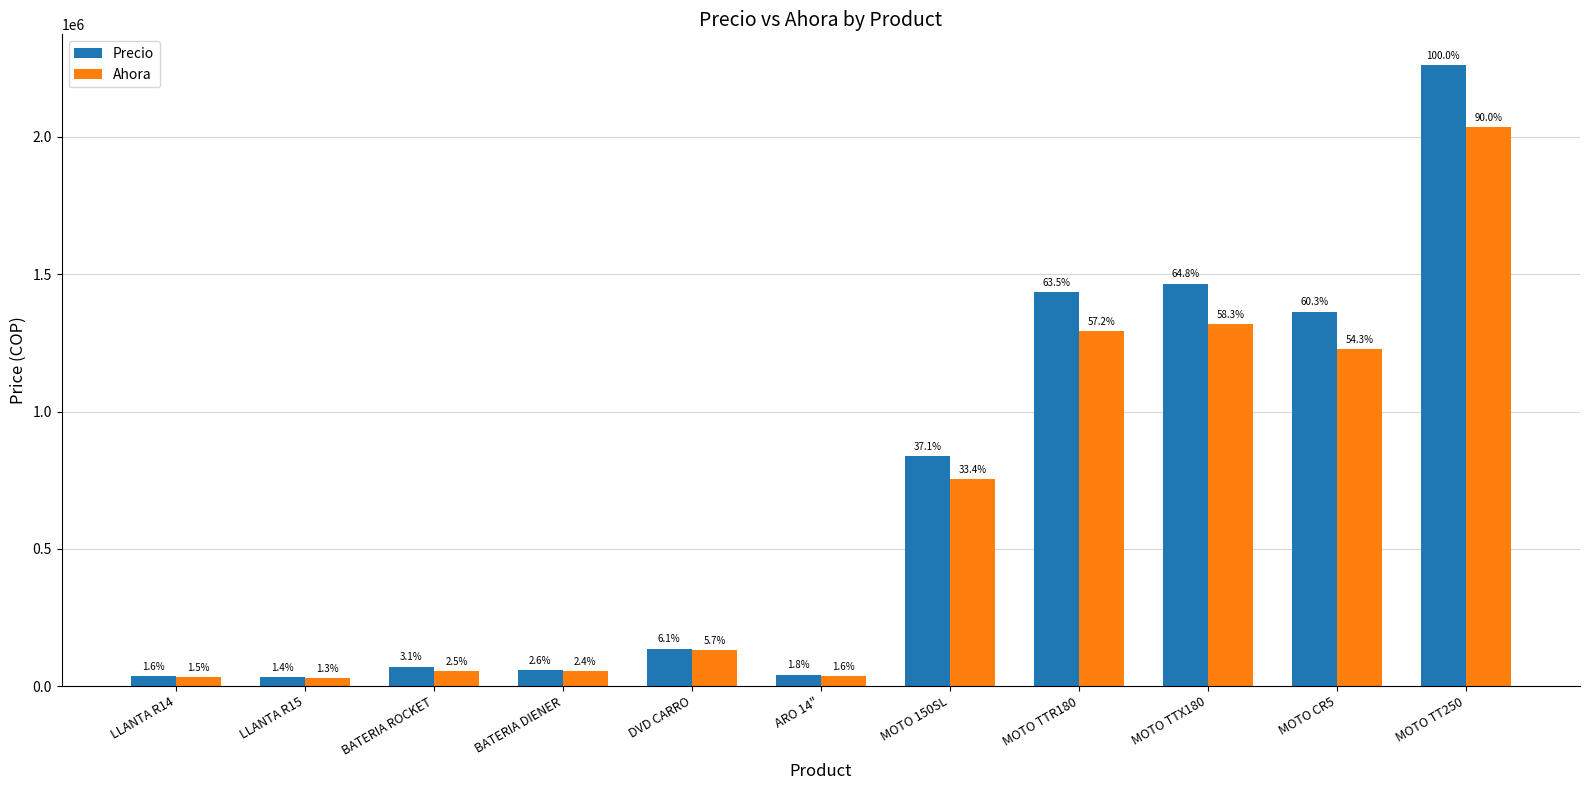

At which category does the chart reach its minimum across all series?

LLANTA R15